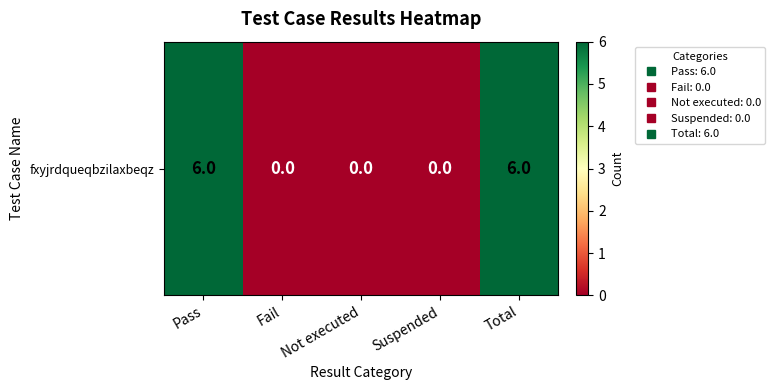

What is the difference between the values at Suspended and Pass?

6